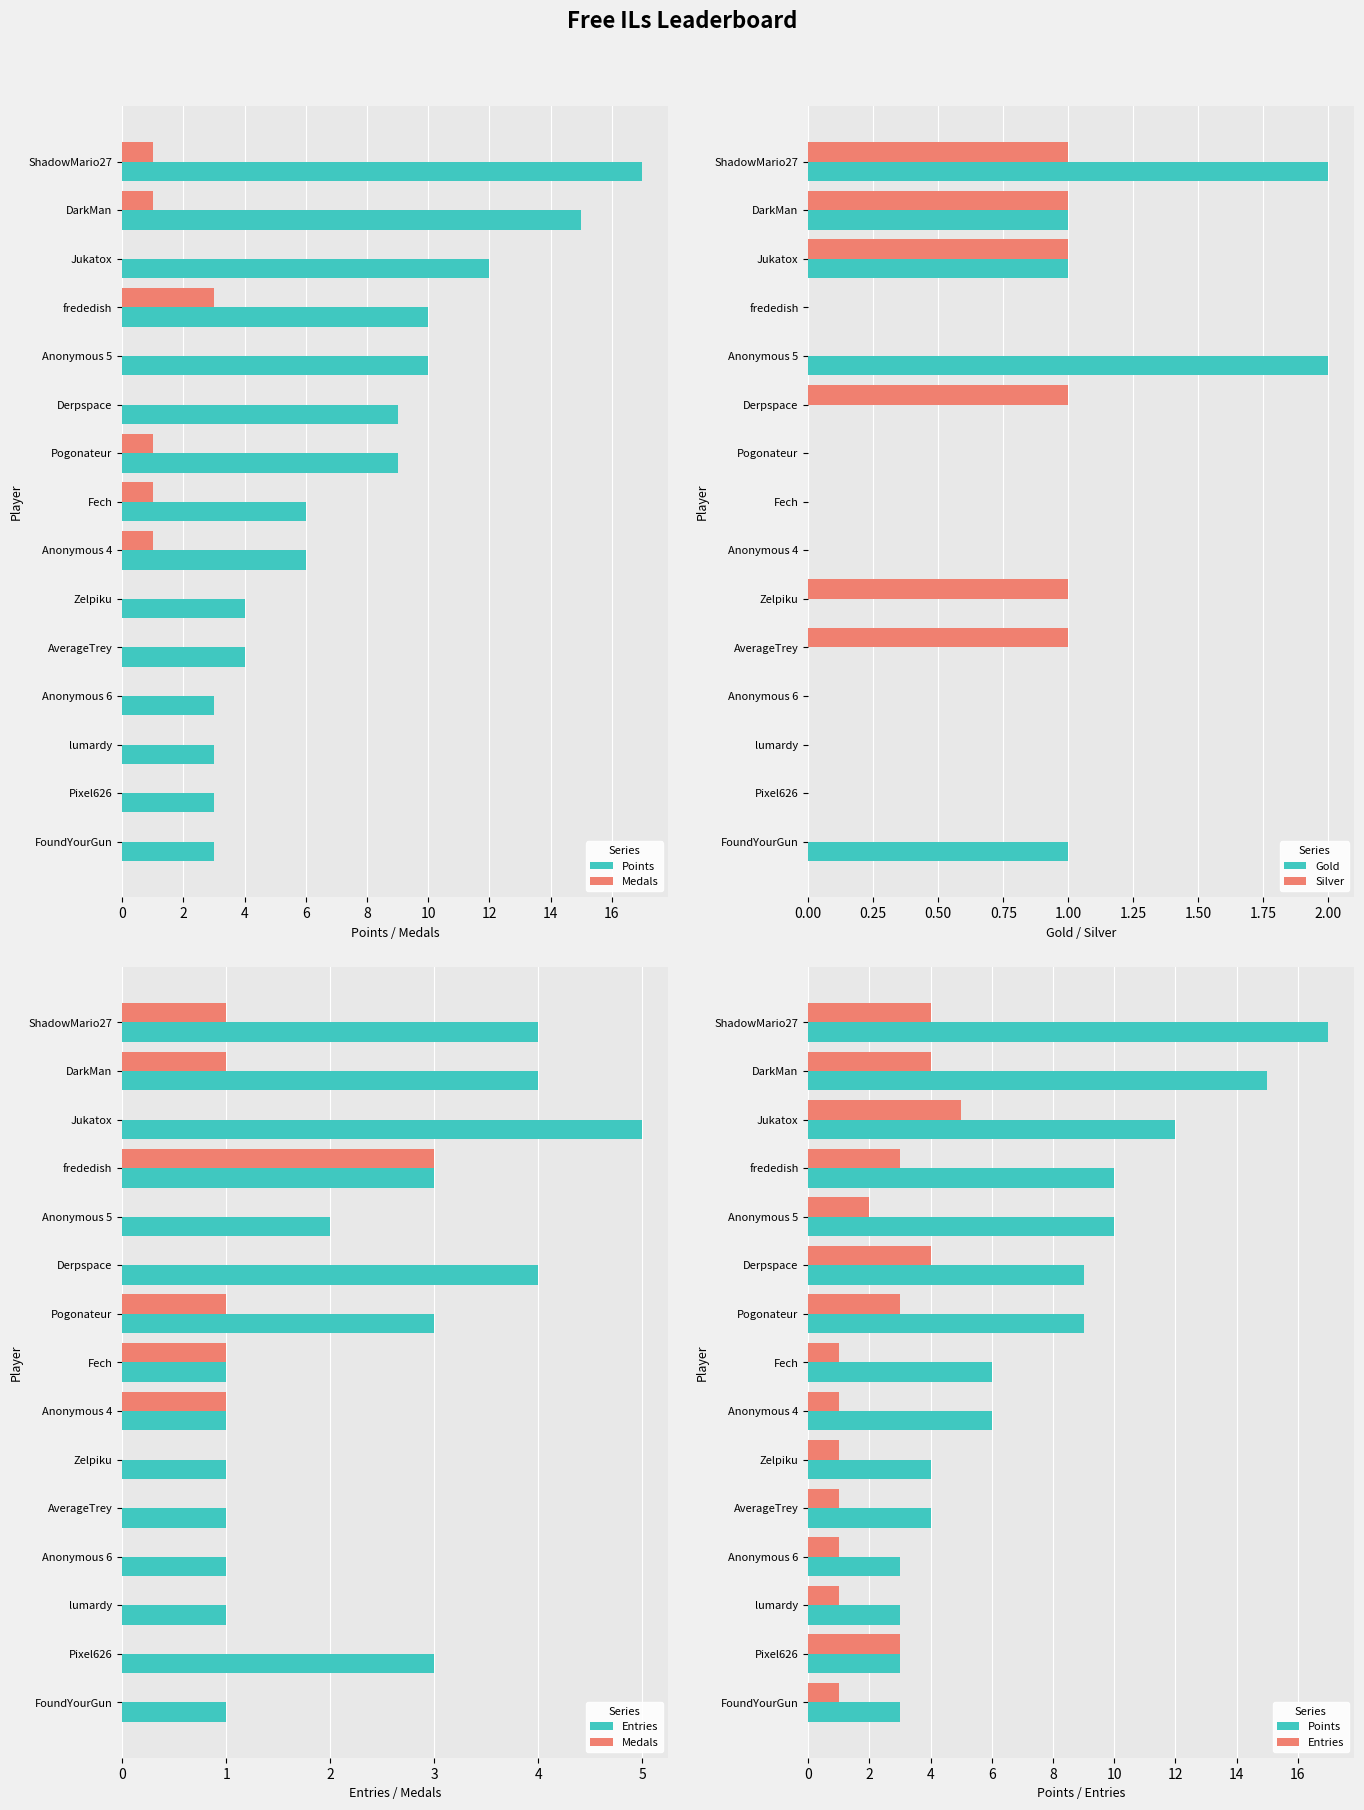

Are the bars horizontal?

Yes